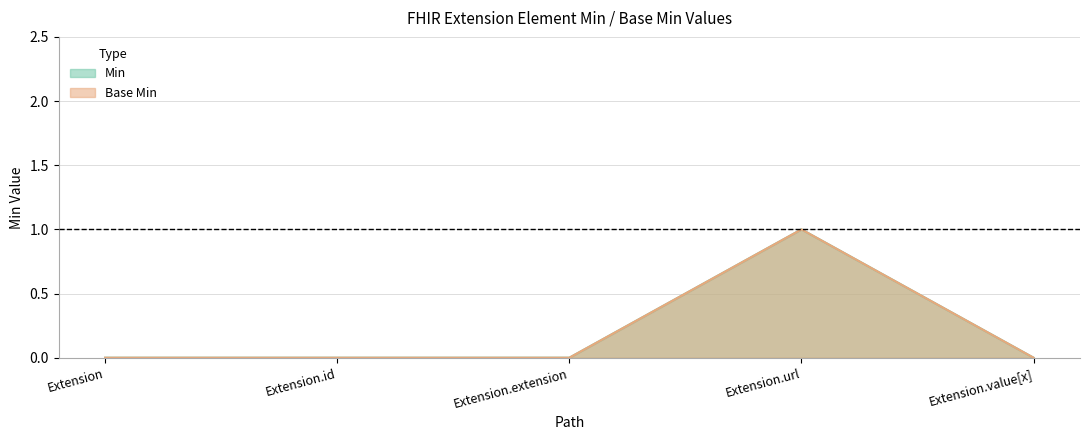

Between Extension.id and Extension, which is larger?

Extension.id